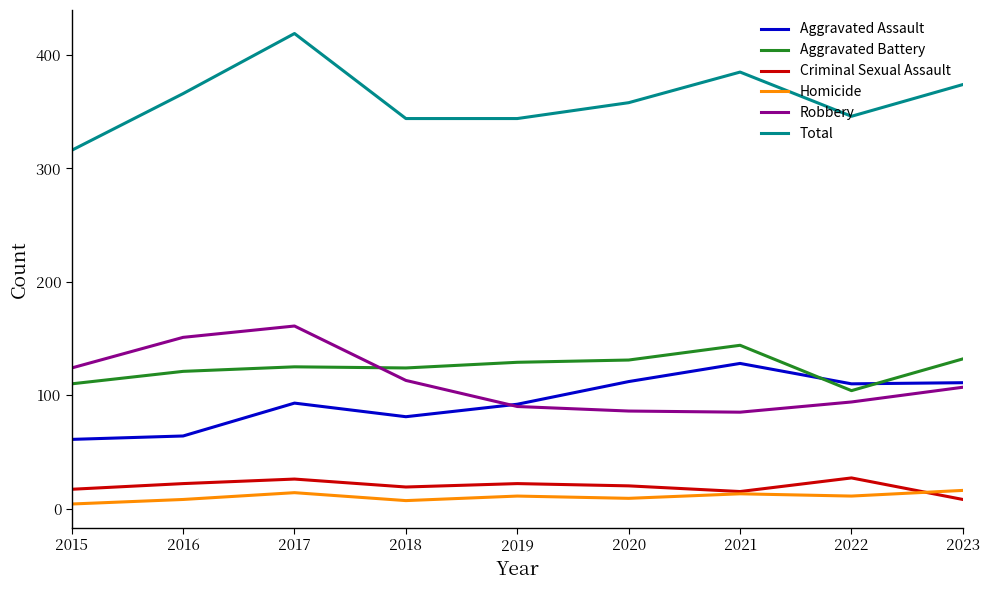

What are all the series names shown in the legend?

Aggravated Assault, Aggravated Battery, Criminal Sexual Assault, Homicide, Robbery, Total